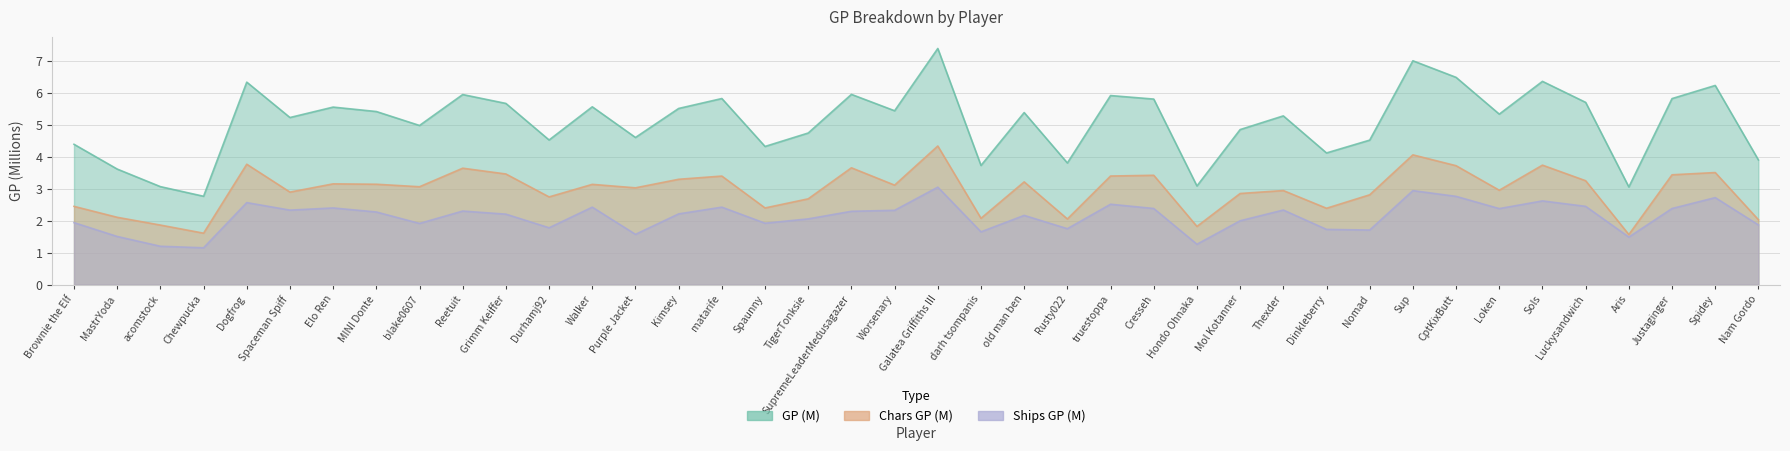

Rank the categories by GP (M) value from lowest to highest.

Chewpucka, Aris, acomstock, Hondo Ohnaka, MastrYoda, darh tsompanis, Rusty022, Nam Gordo, Dinkleberry, Spaunny, Brownie the Elf, Nomad, Durhamj92, Purple Jacket, TigerTonksie, Mol Kotanner, blake0607, Spaceman Spiff, Thexder, Loken, old man ben, MINI Donte, Worsenary, Kimsey, Elo Ren, Walker, Grimm Keiffer, Luckysandwich, Cresseh, Justaginger, matarife, truestoppa, Reetuit, SupremeLeaderMedusagazer, Spidey, Dogfrog, Sols, CptKixButt, Sup, Galatea Griffiths III